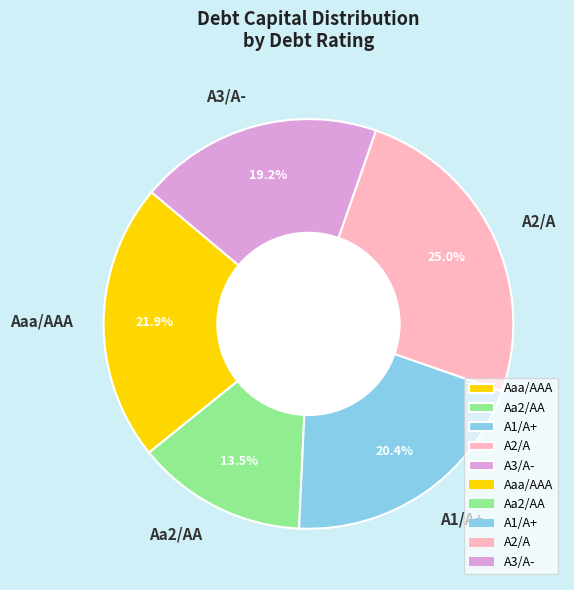

Which slice is the largest?

A2/A